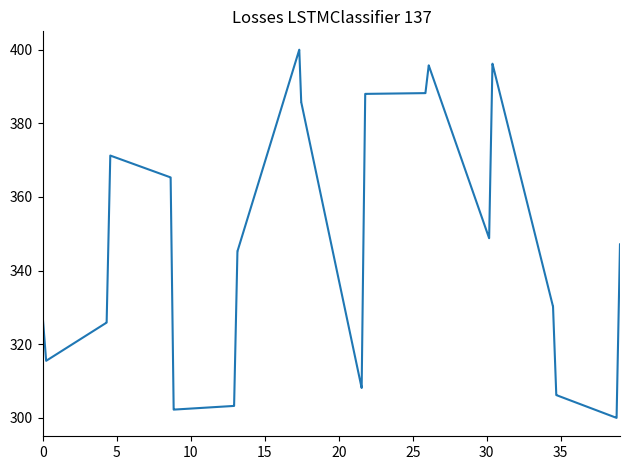

What is the smallest value displayed?

300.0